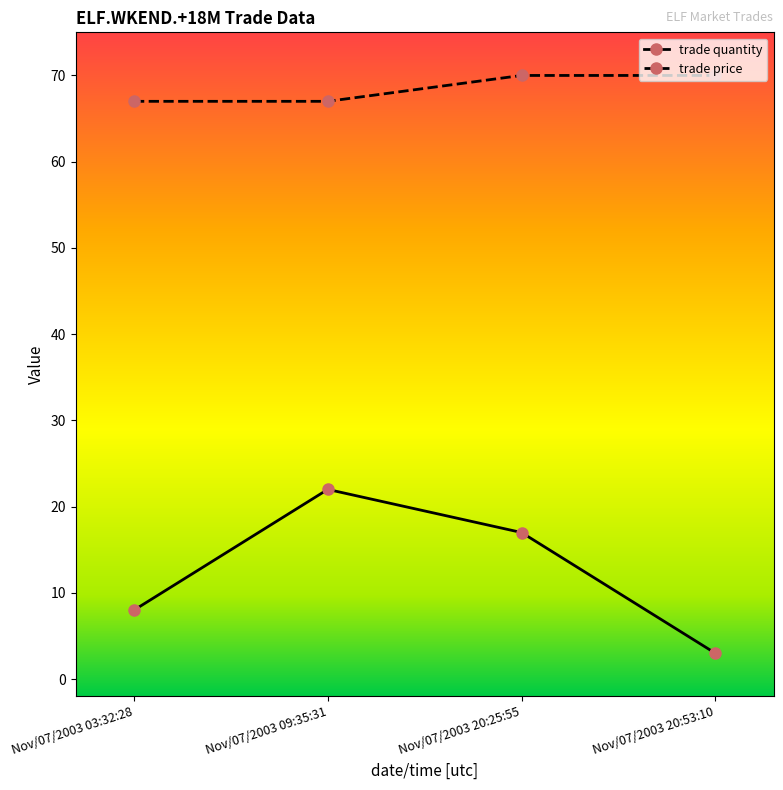

Reading right to left, extract all data points from this chart.

trade quantity: 3	17	22	8
trade price: 70	70	67	67